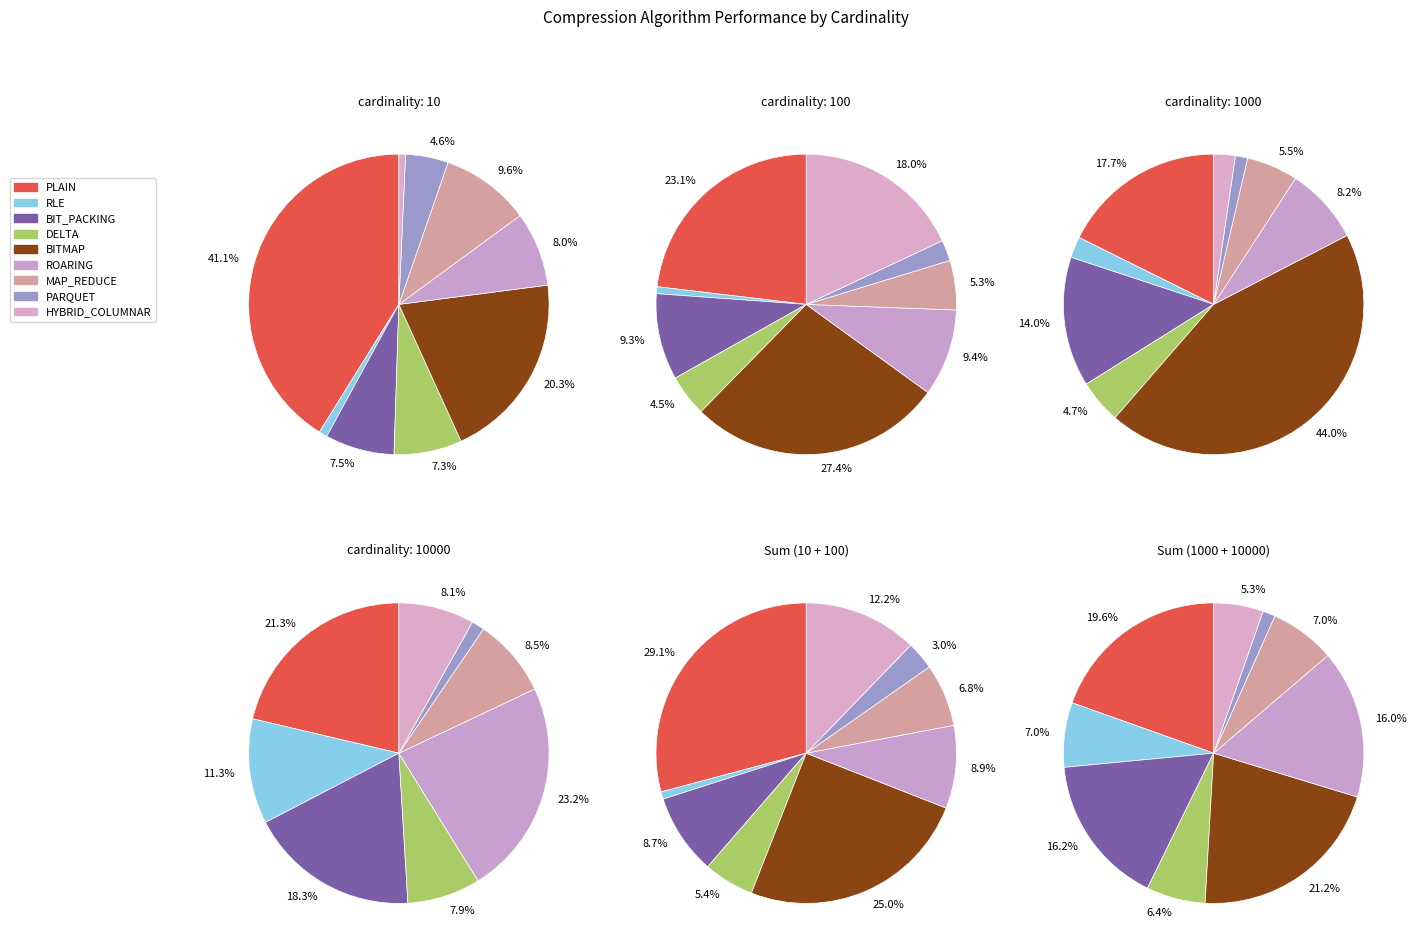

What percentage is the BITMAP slice, to the nearest percent?

27%